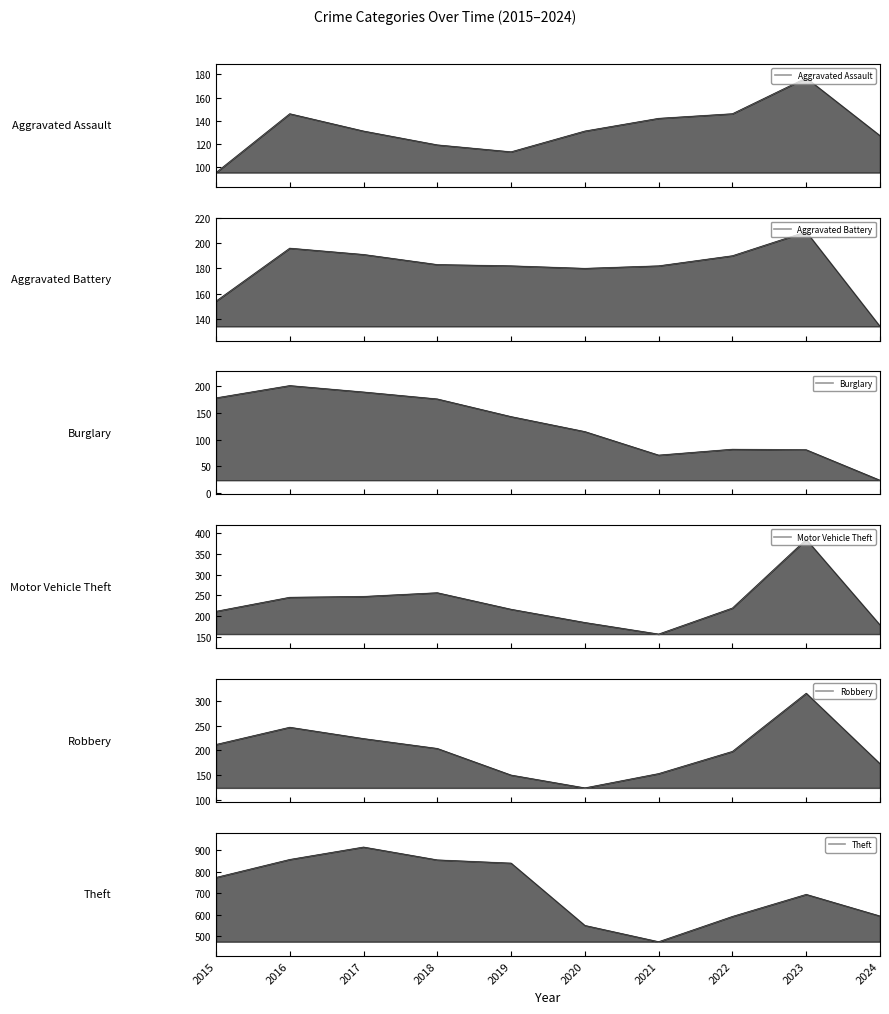

True or false: Motor Vehicle Theft has more than 1 points higher than both neighbors.

True